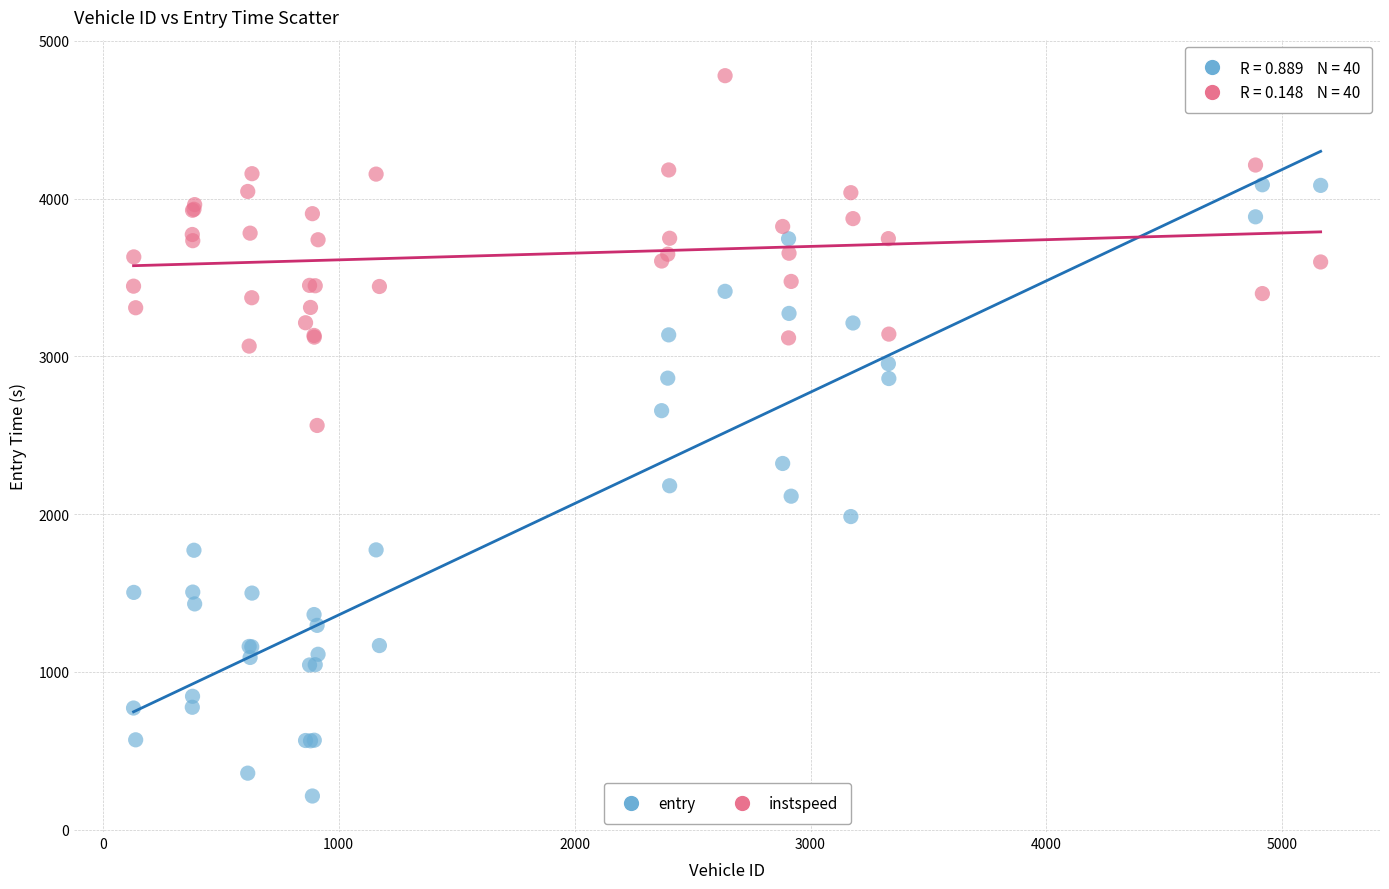

Which series has the widest spread of Y values?

entry